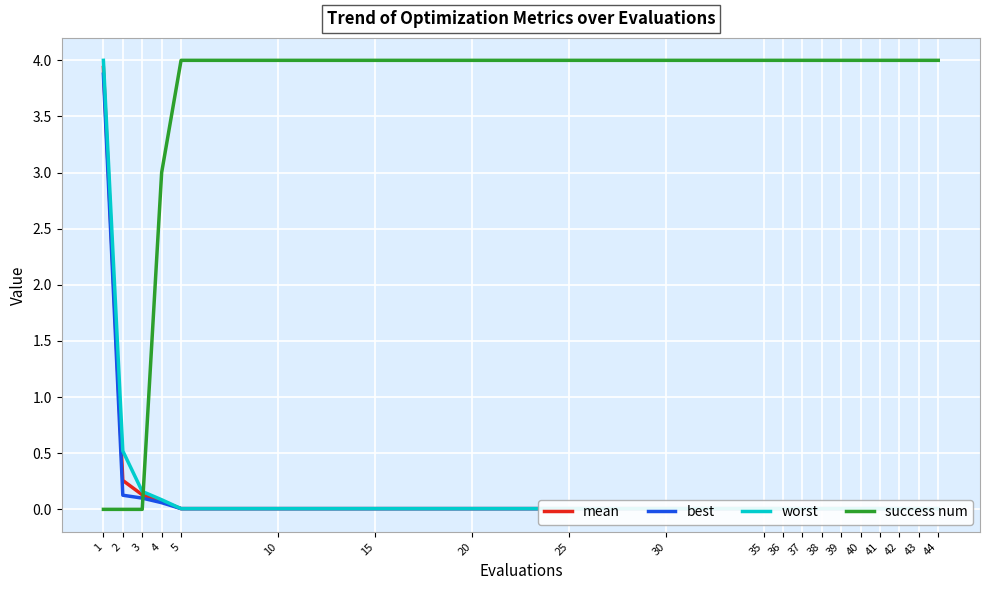

How many data points does each series have?

20